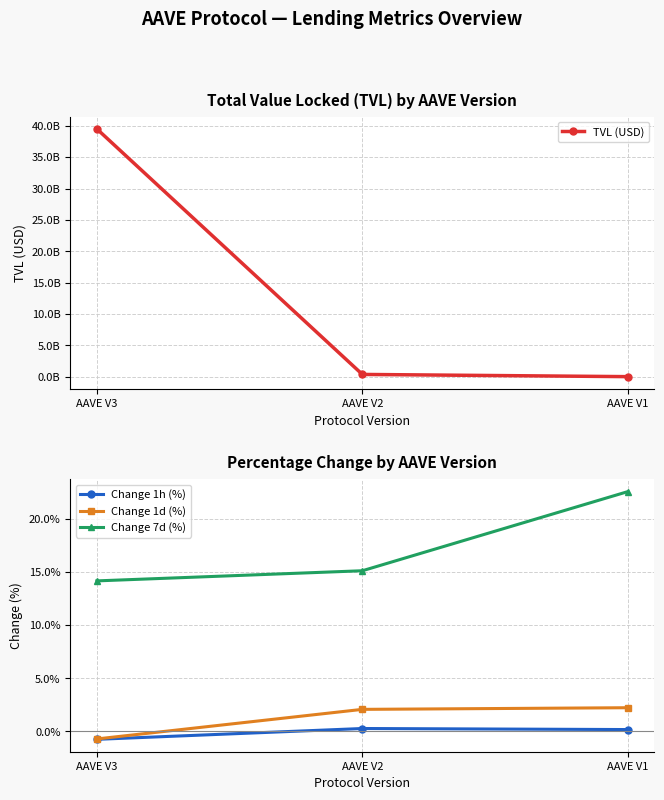

True or false: Change 7d (%) has a value of 22.6 at AAVE V1.

True